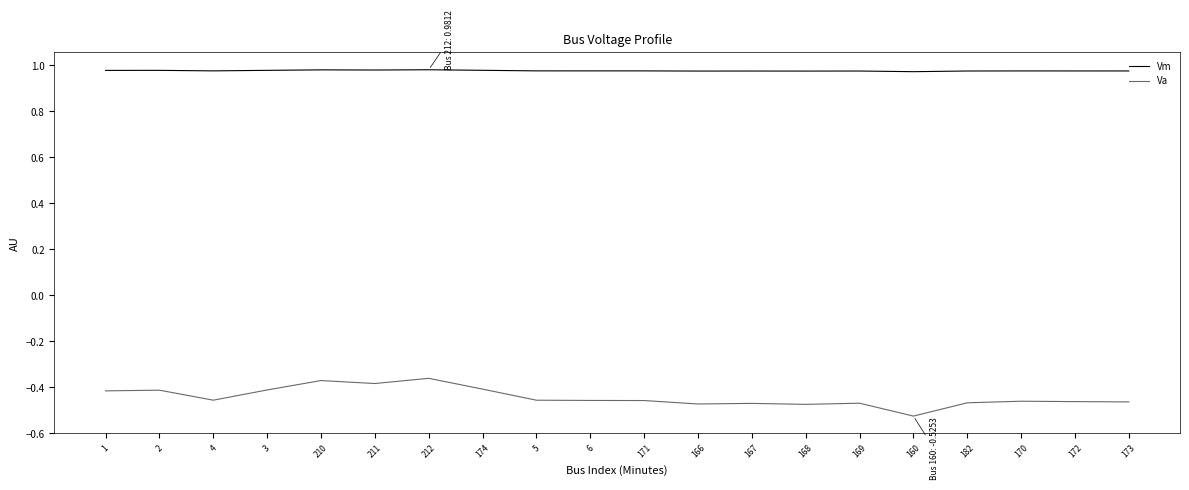

Rank the series by their maximum value, from highest to lowest.

Vm, Va